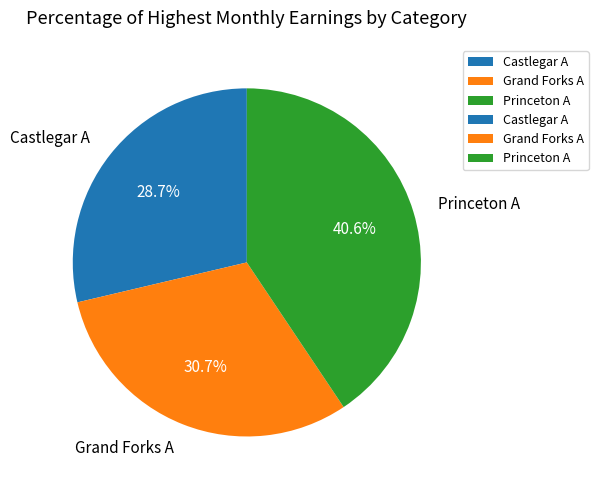

Rank the categories by value from highest to lowest.

Princeton A, Grand Forks A, Castlegar A